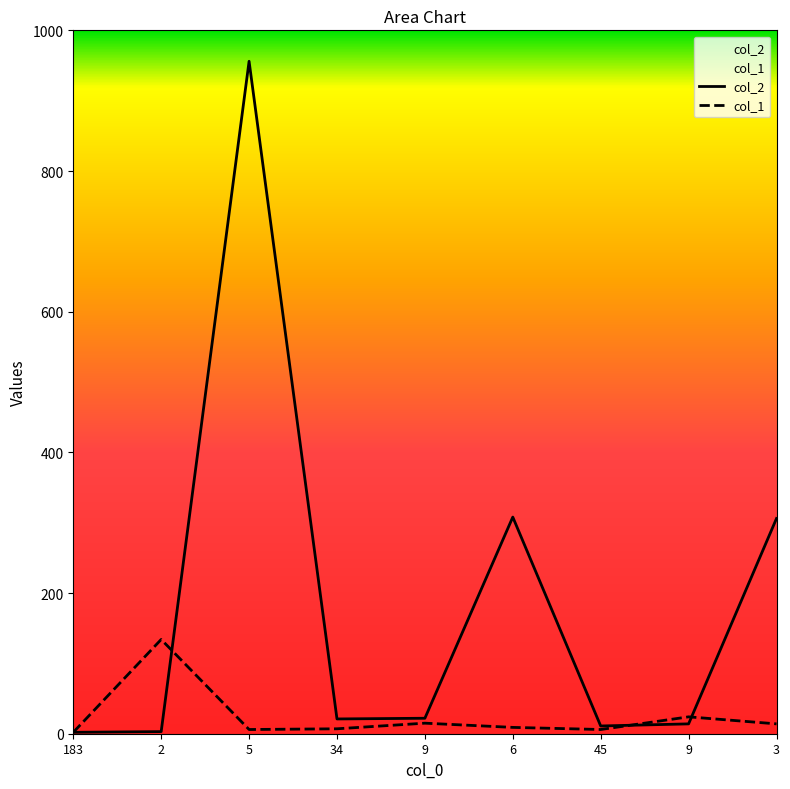

Count the number of categories in the chart.

9